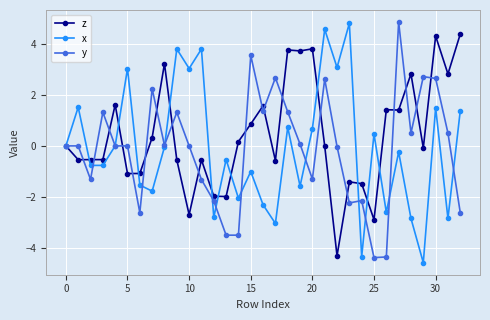

In x, how many points are higher than both neighbors (excluding endpoints)?

12